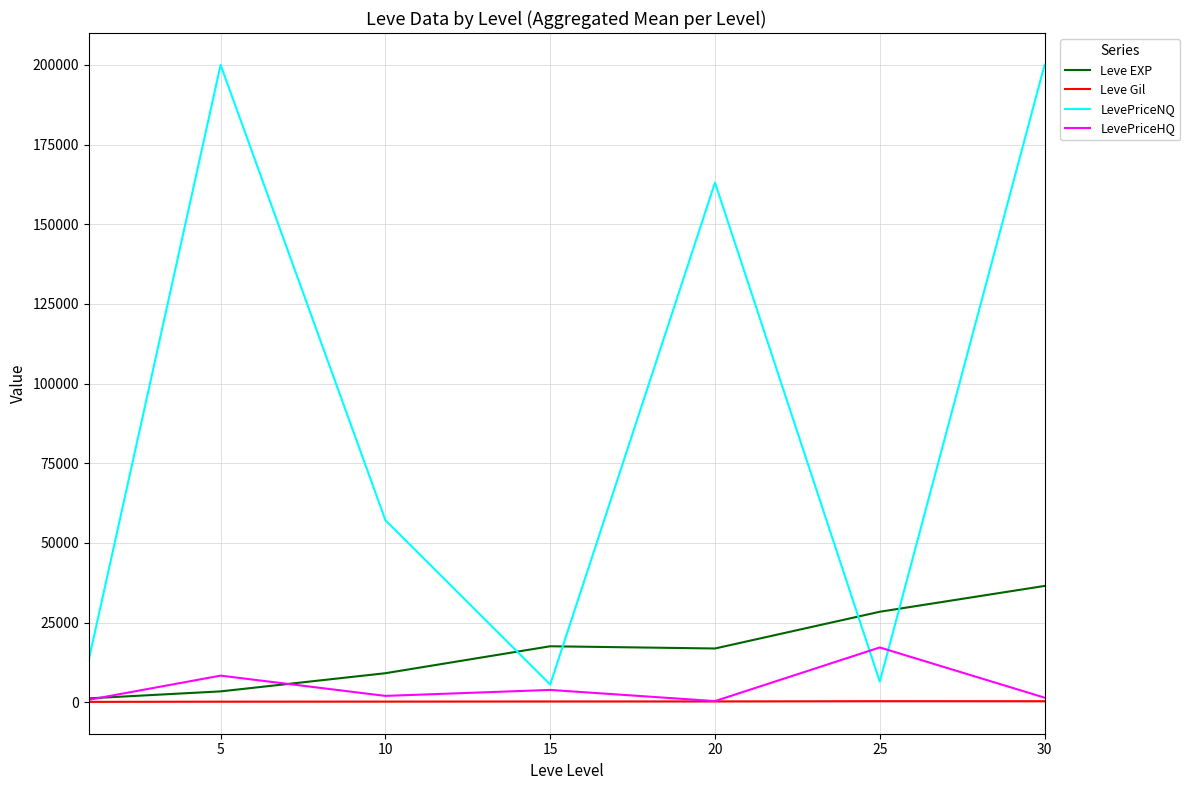

Which series ends up on top after the final intersection of Leve EXP and LevePriceHQ?

Leve EXP